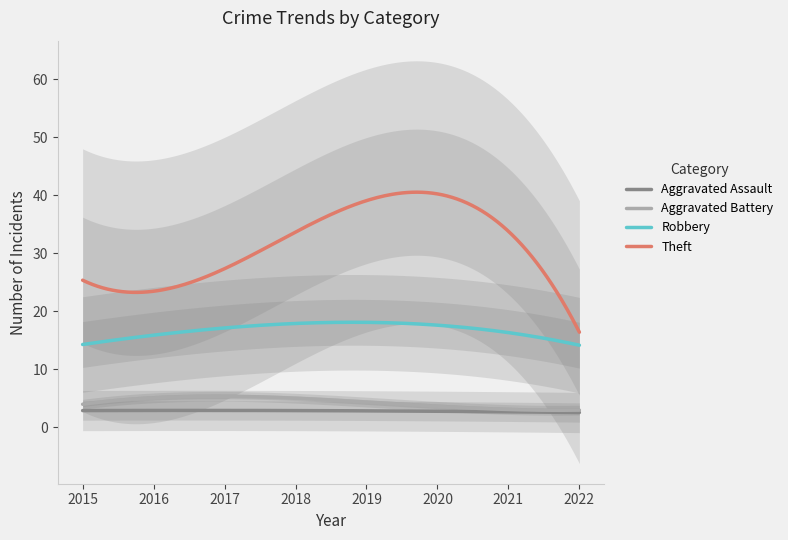

True or false: Robbery and Theft intersect in this chart.

False